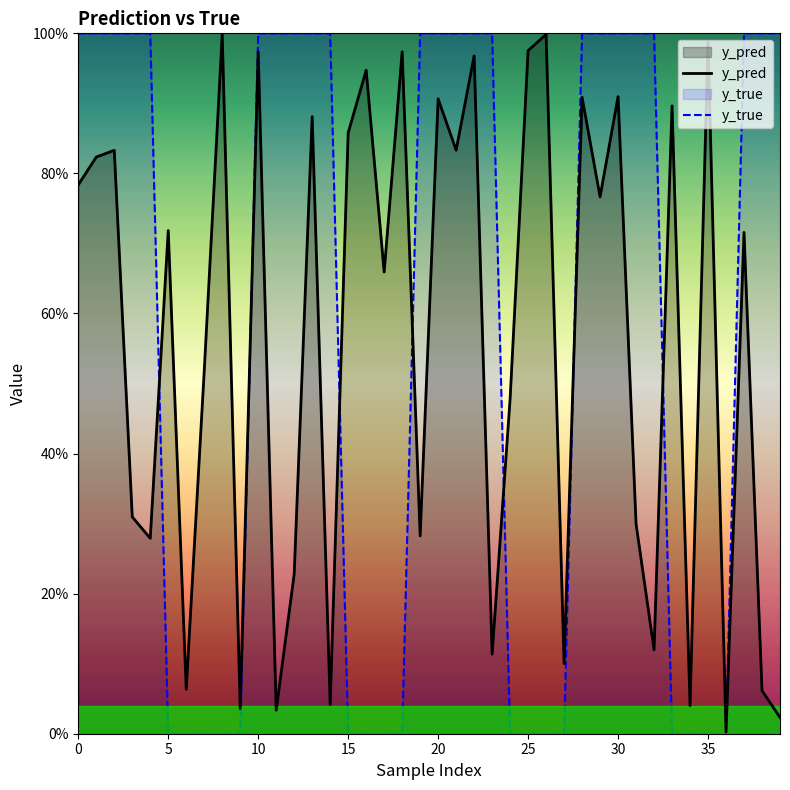

The value of y_pred at 11 is 0.0. True or false?

False